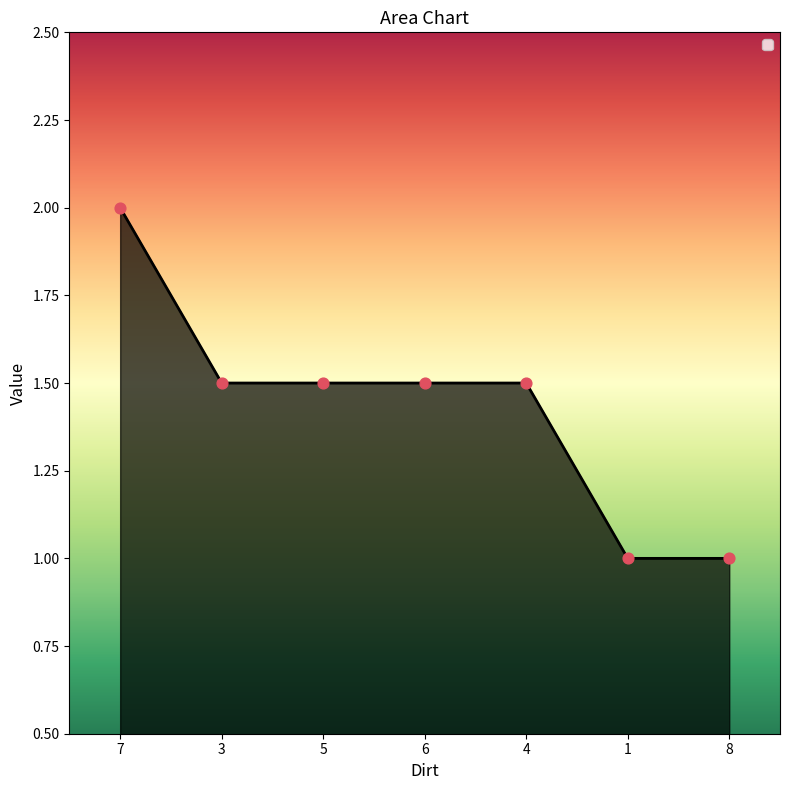

Approximately how many times larger is the value at 7 compared to 6?

1.3